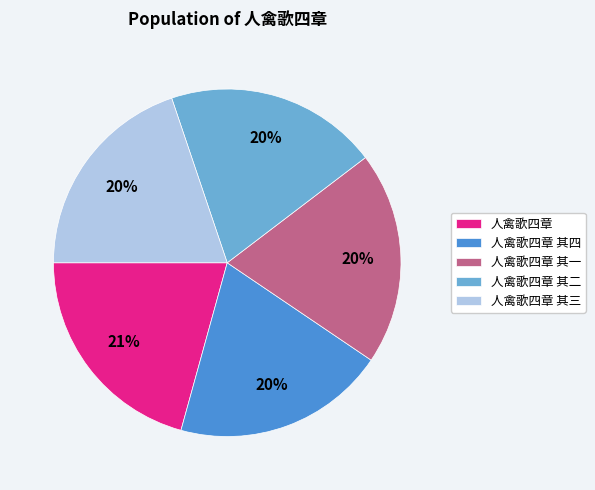

Which category has the biggest portion of the pie?

人禽歌四章